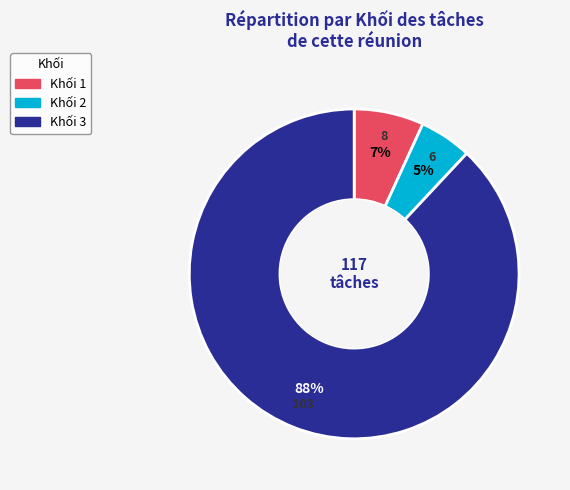

Which category has the smallest portion of the pie?

Khối 2